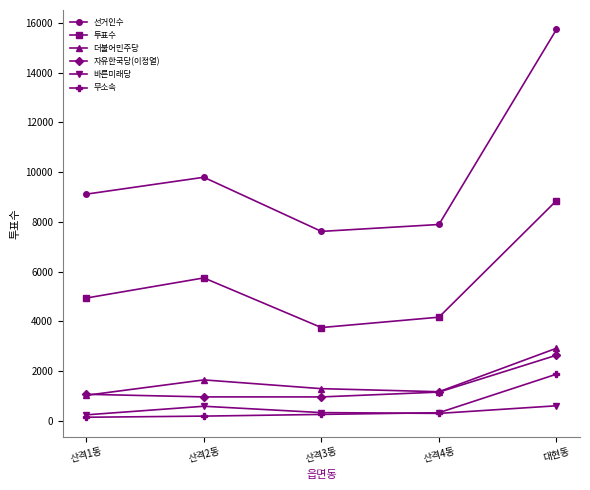

True or false: 더불어민주당 and 바른미래당 cross at least once.

False